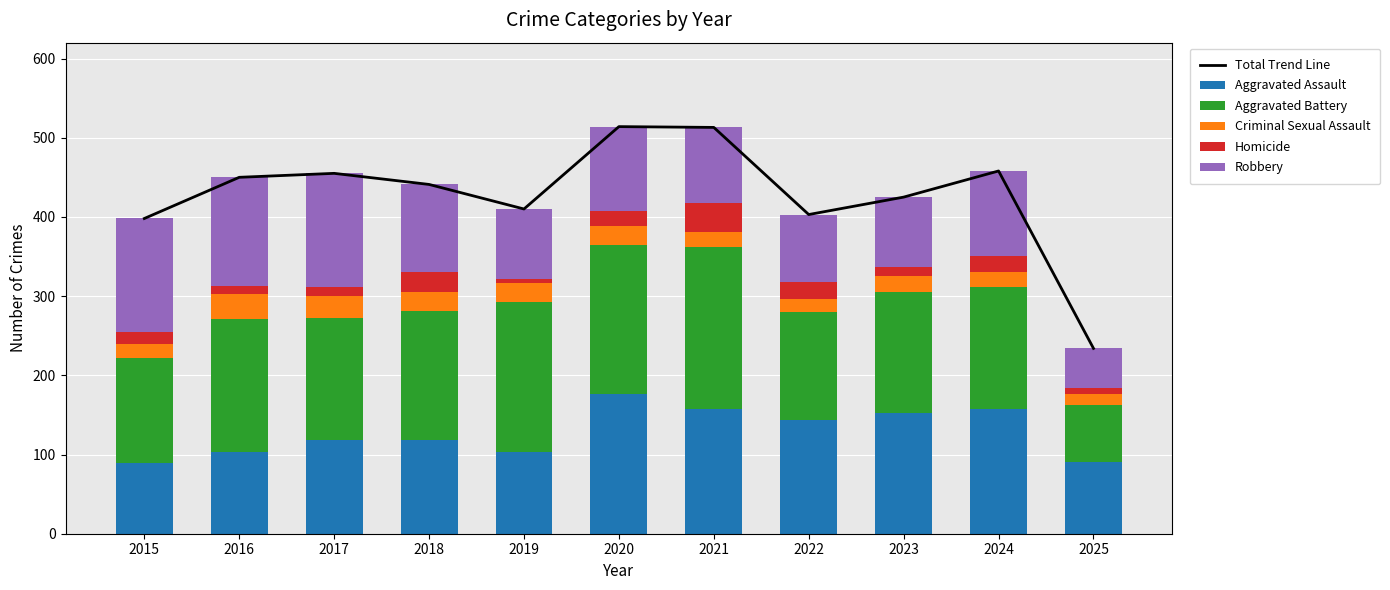

At which label does Criminal Sexual Assault first exceed 20?

2016